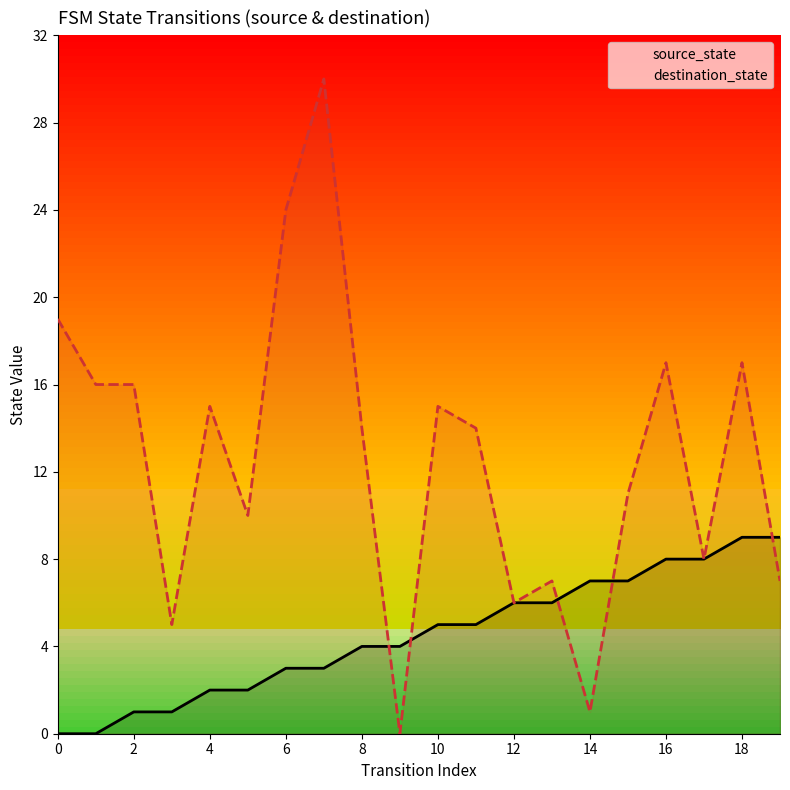

Rank the series by their maximum value, from highest to lowest.

destination_state, source_state